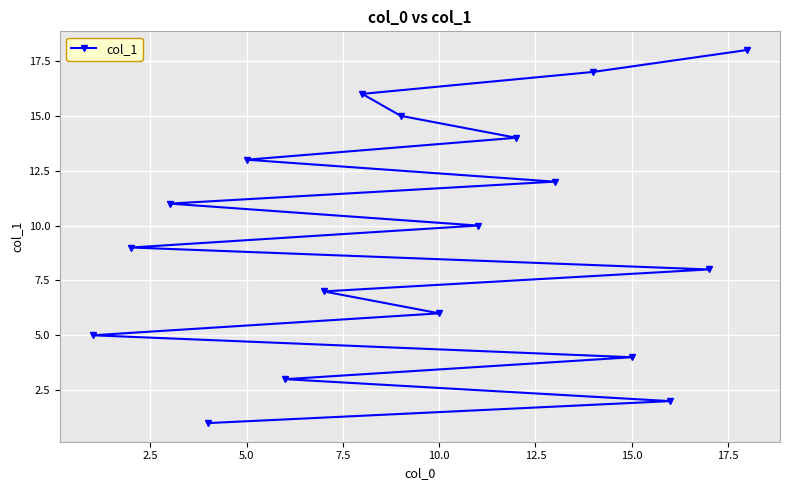

How many lines are shown in the chart?

1